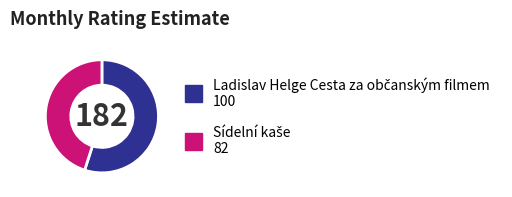

Is there a majority slice in this chart?

Yes